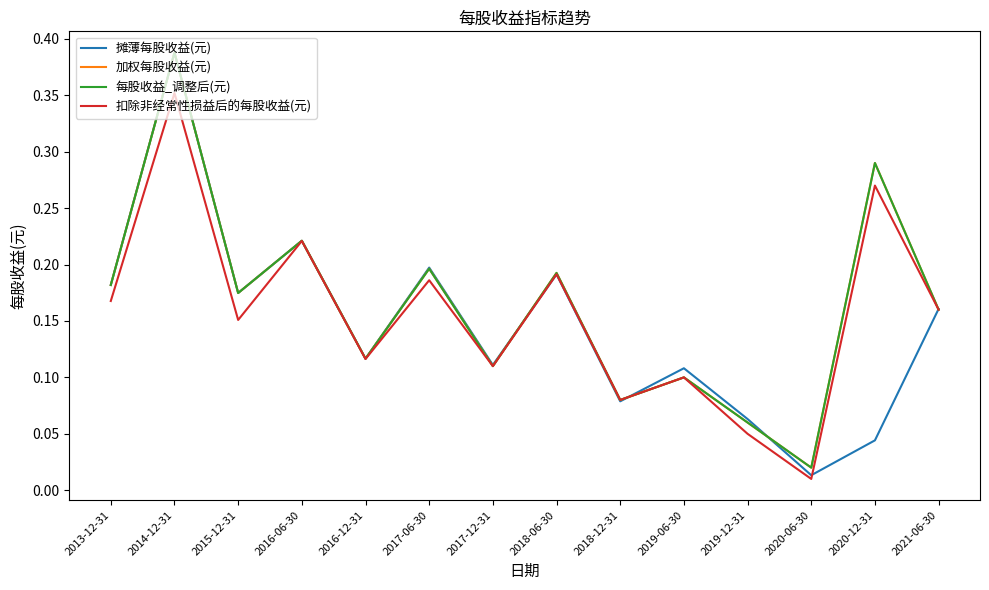

Which series has the largest total across all categories?

加权每股收益(元)